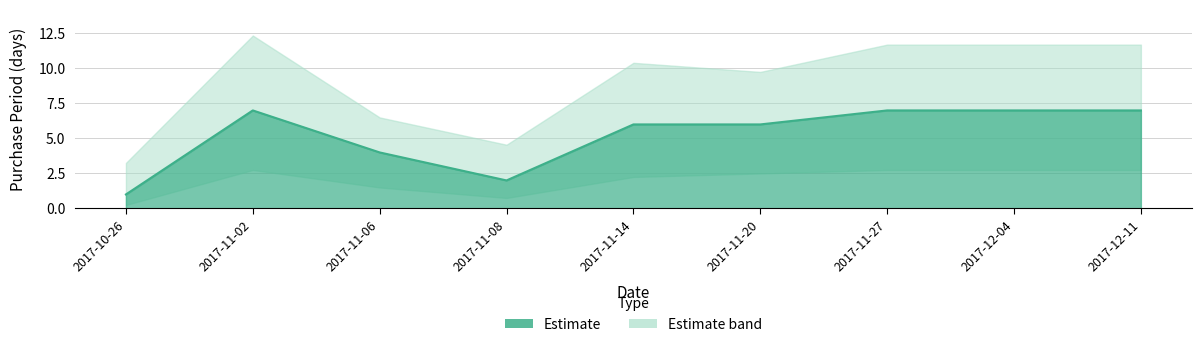

Reading left to right, extract all data points from this chart.

1	7	4	2	6	6	7	7	7